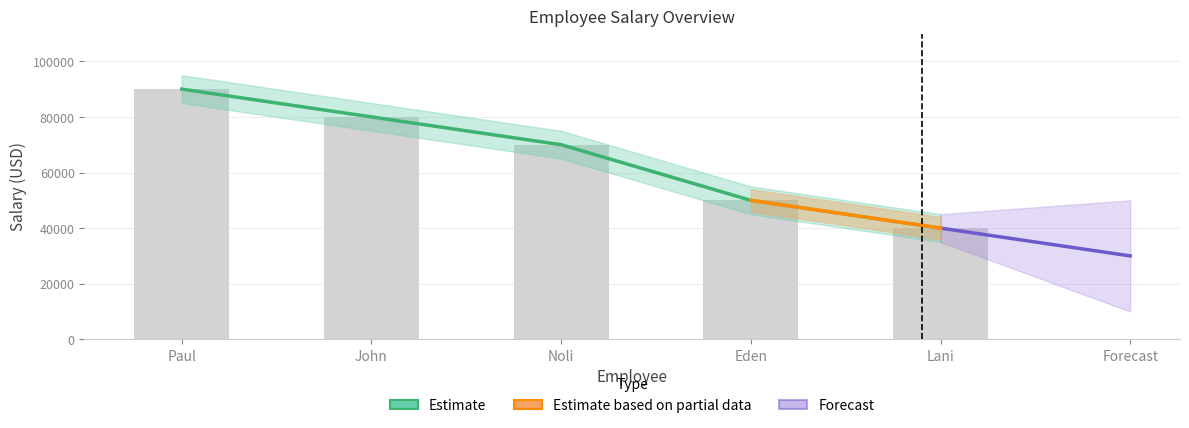

What is the average value?

66000